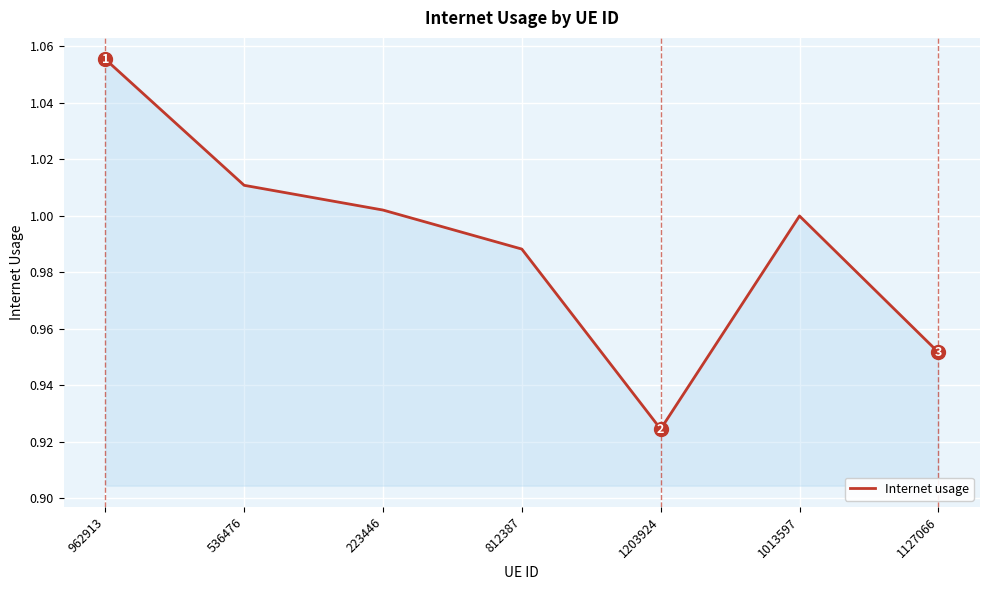

How many interior local valleys (lower than both neighbors) does the data have?

1